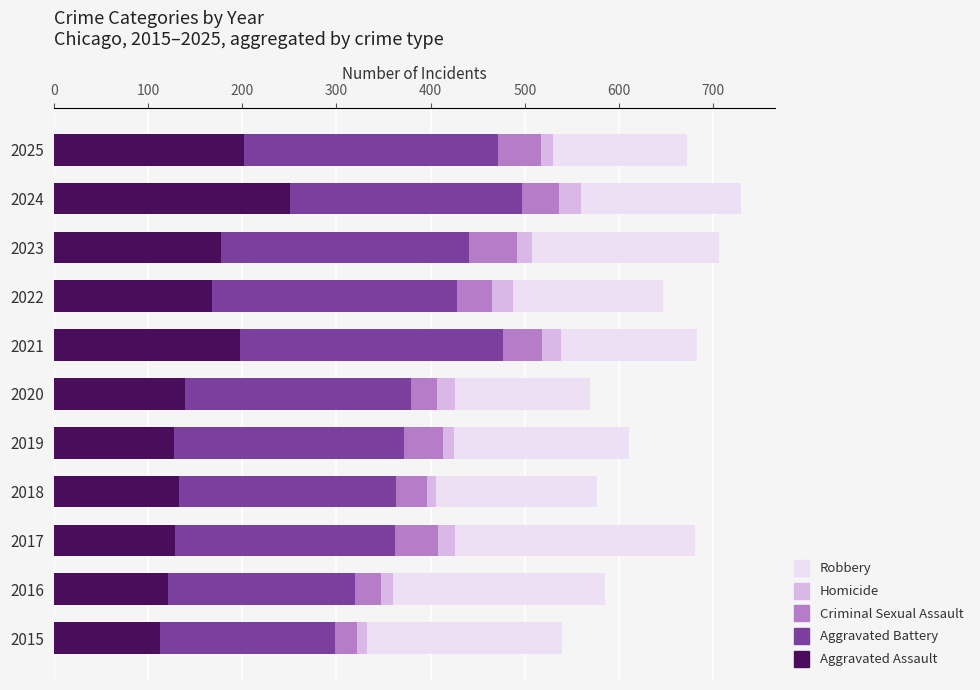

What is the total value across all series at 2017?

681